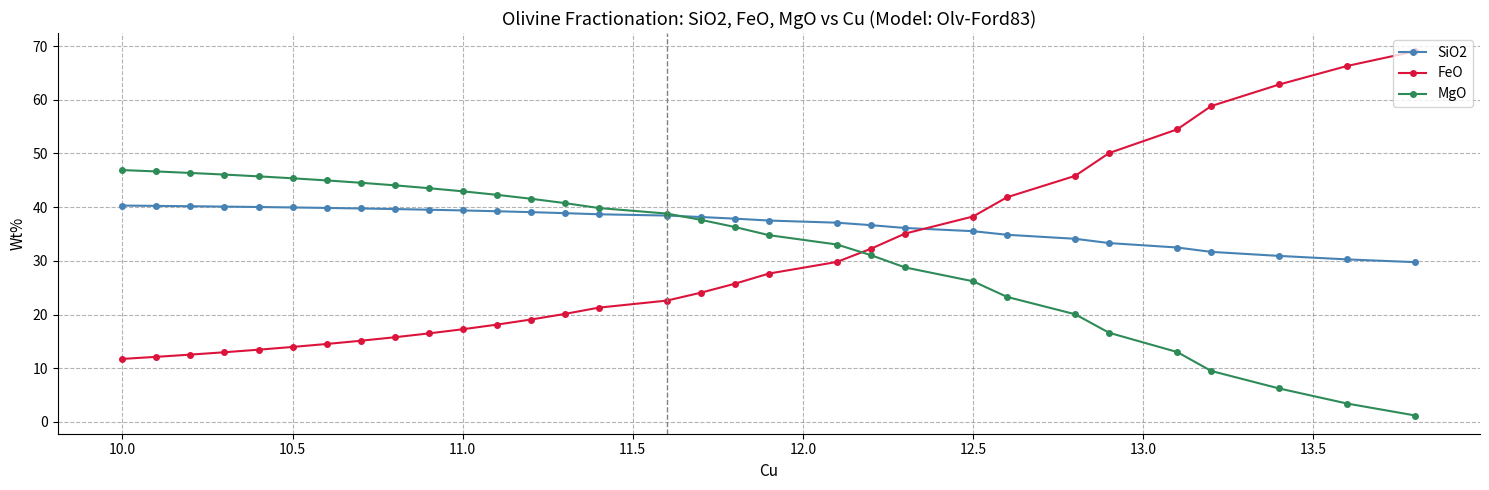

What are all the series names shown in the legend?

SiO2, FeO, MgO